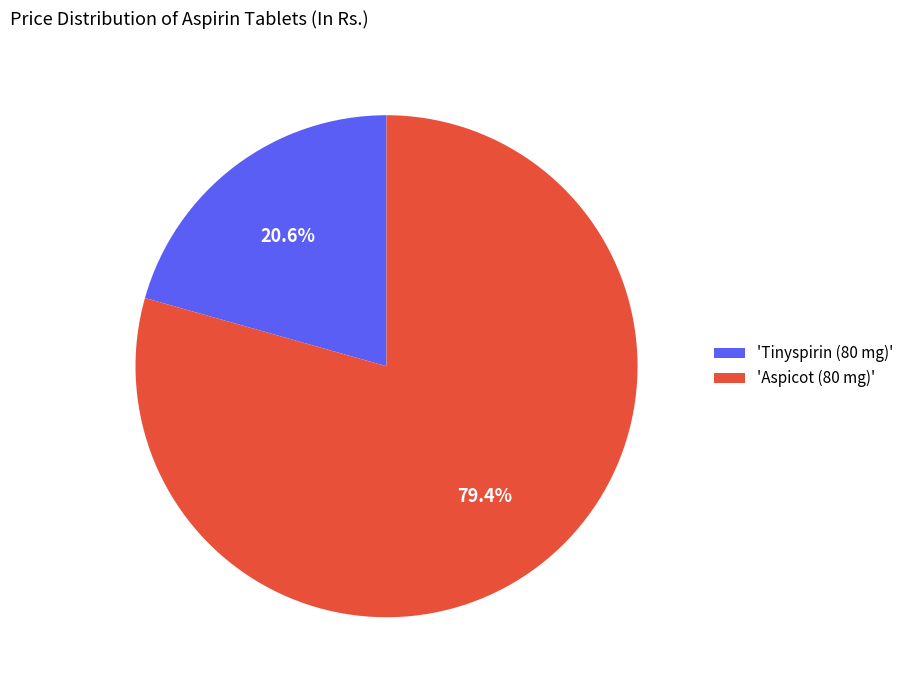

What portion of the pie excludes 'Aspicot (80 mg)'?

20.6%